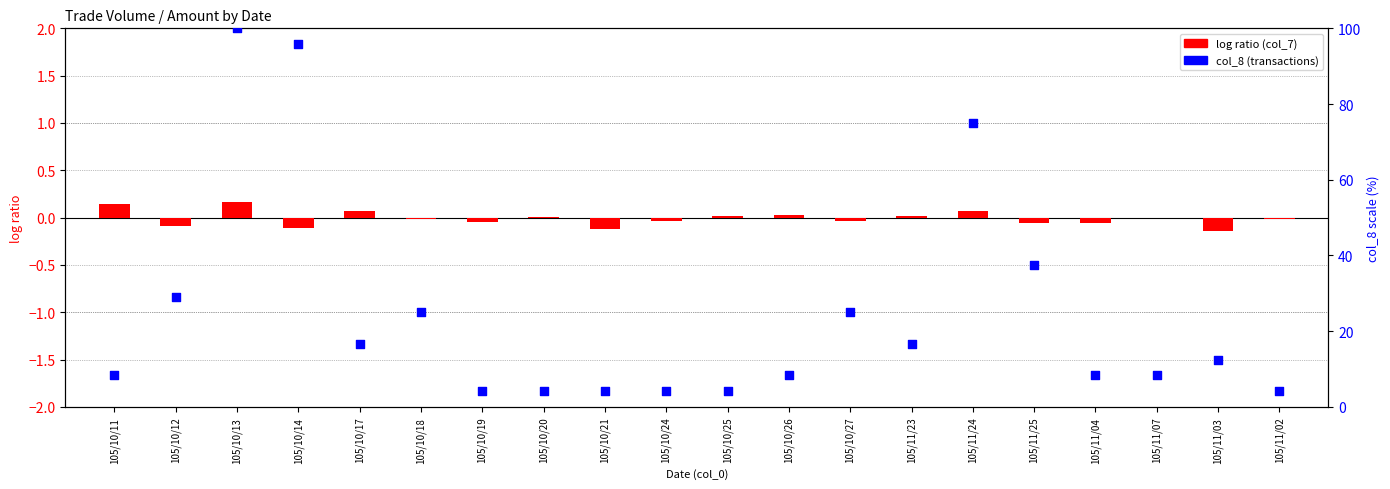

At how many categories does at least one series exceed 62?

3